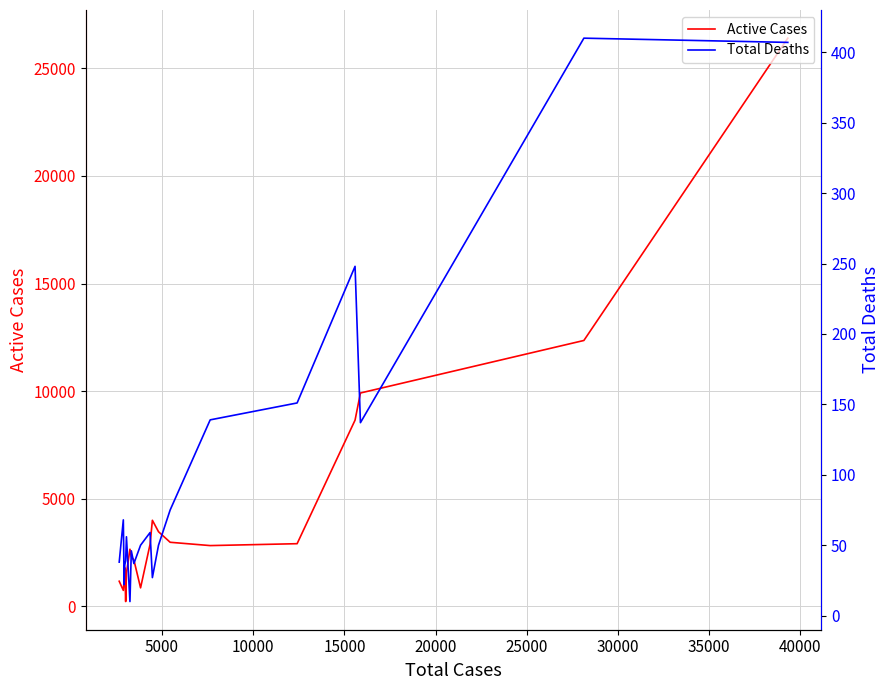

The Total Deaths series shows 11 at 17. True or false?

False